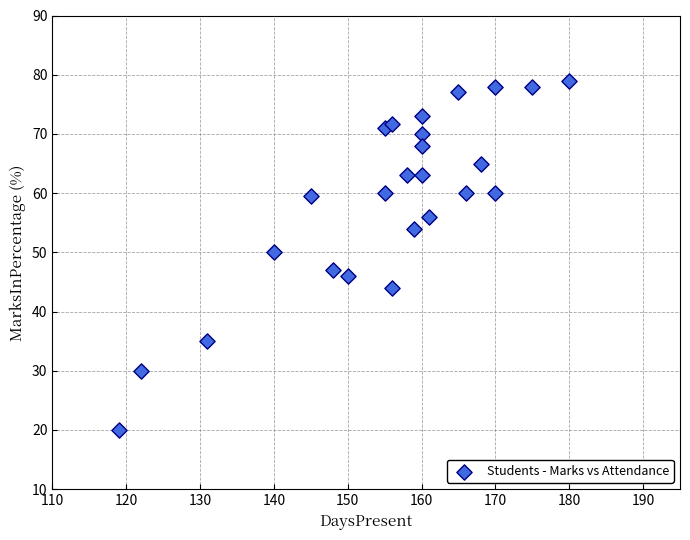

What is the range of Y values (max minus min)?

59.0